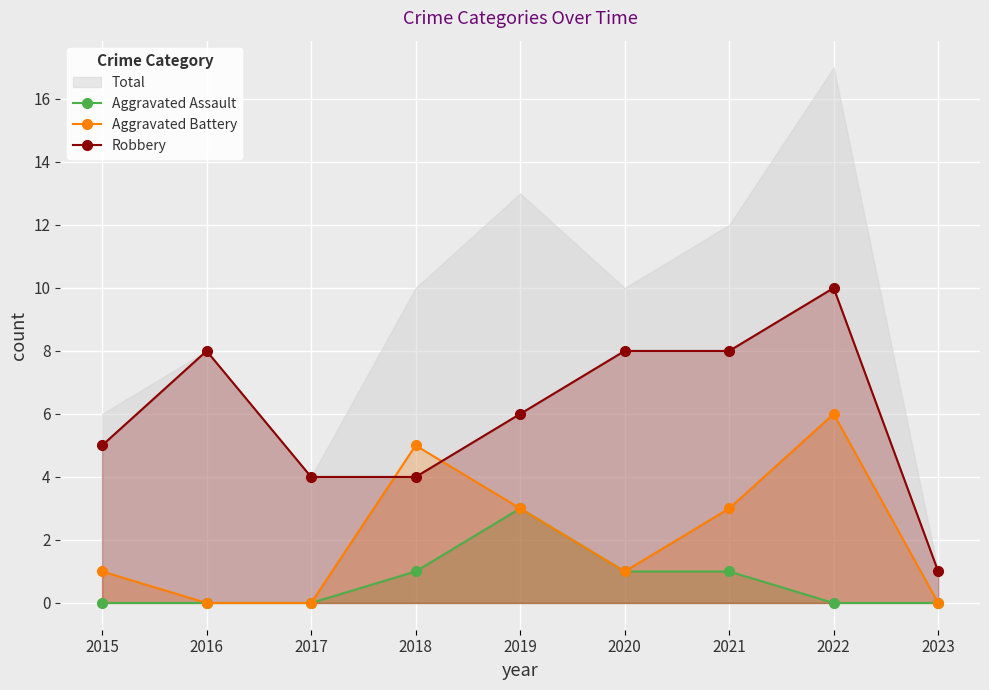

Read the Robbery value at 2022.

10